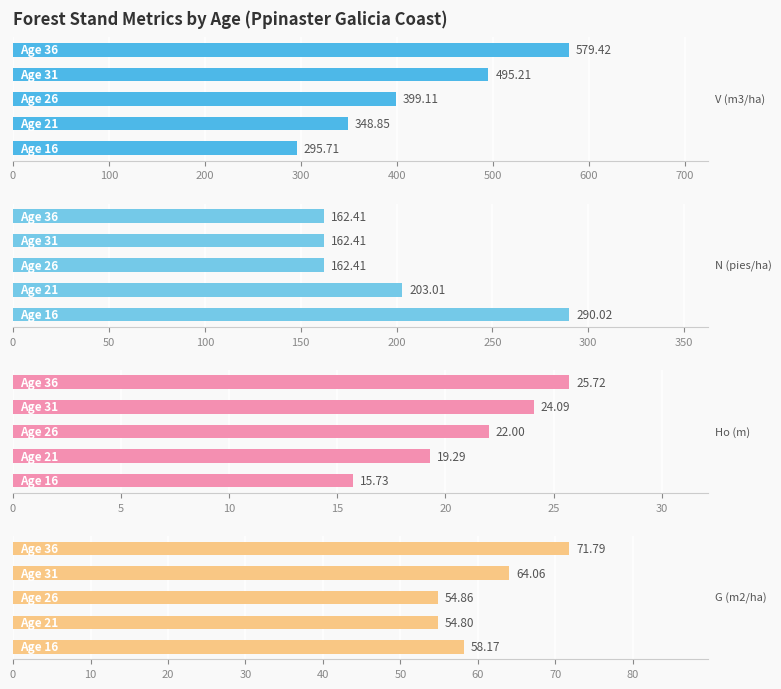

Which series changed the most between 200 and 300?

V (m3/ha)